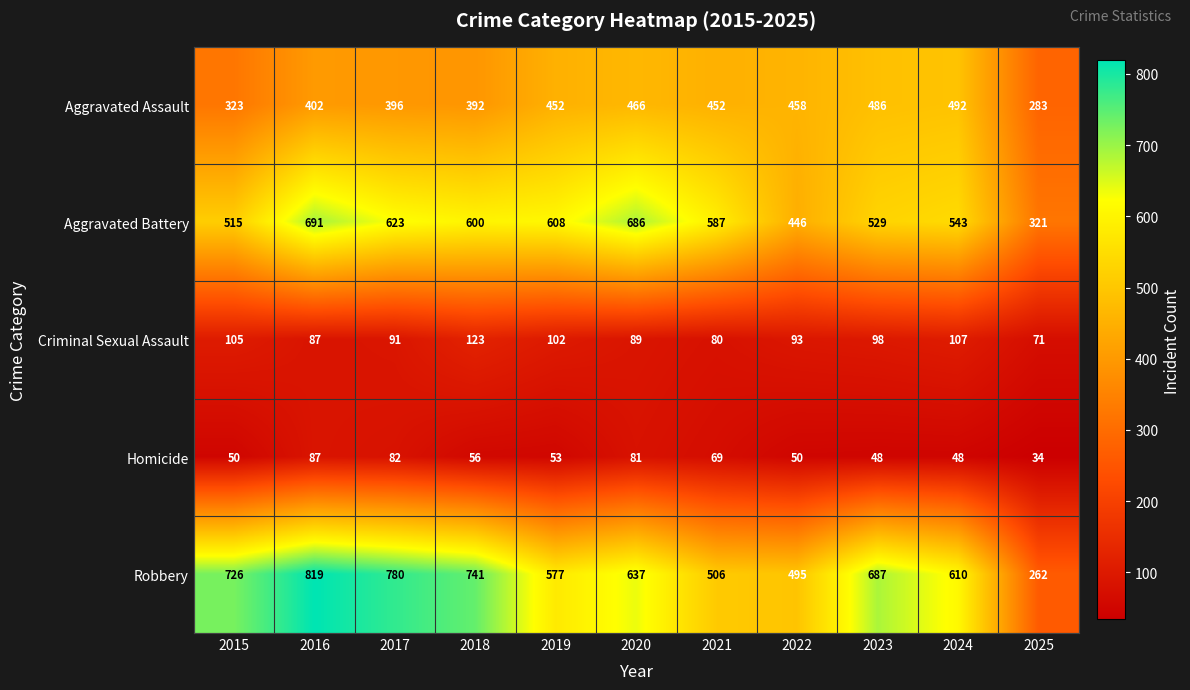

List the series in order of their peak value, lowest first.

Homicide, Criminal Sexual Assault, Aggravated Assault, Aggravated Battery, Robbery